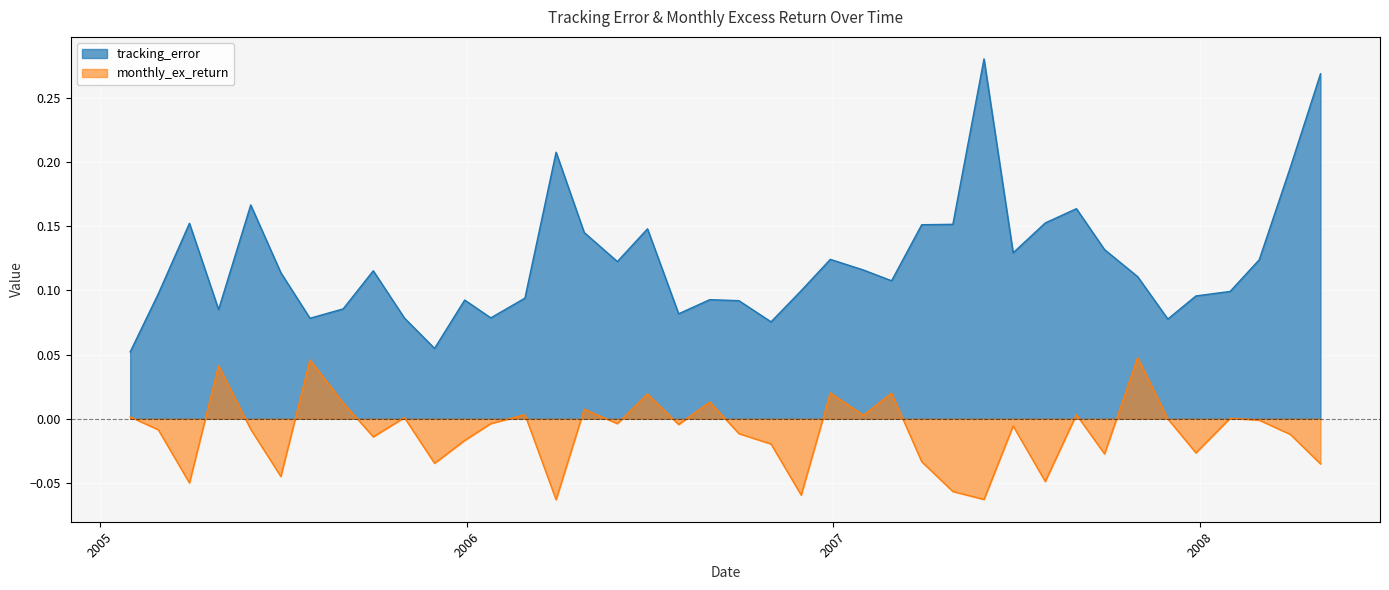

What is the spread (max minus min) of values at 20080131?

0.1